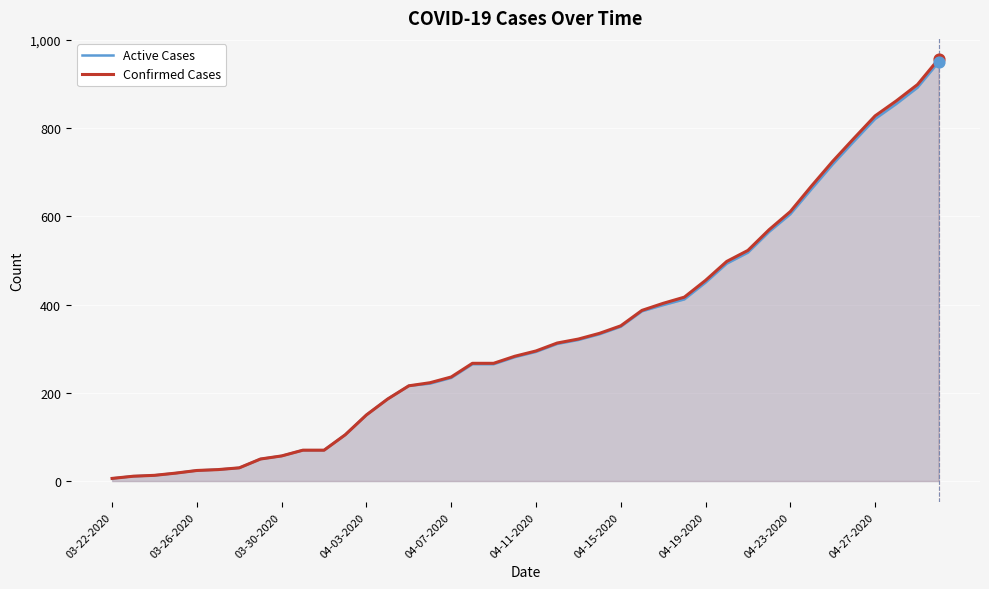

Which series has the largest Y range (max minus min)?

Confirmed Cases